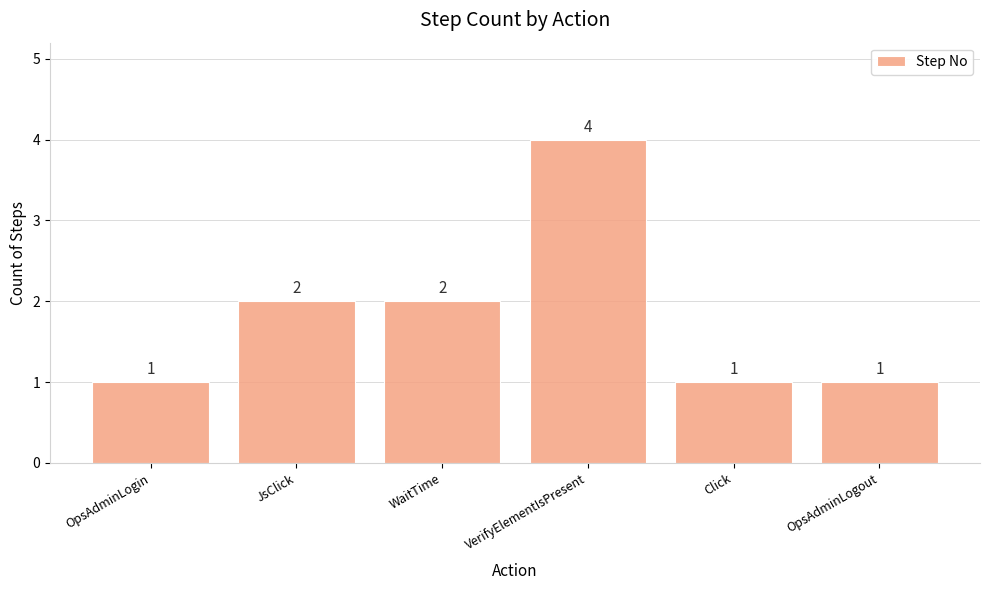

What is the difference between the maximum and minimum values?

3